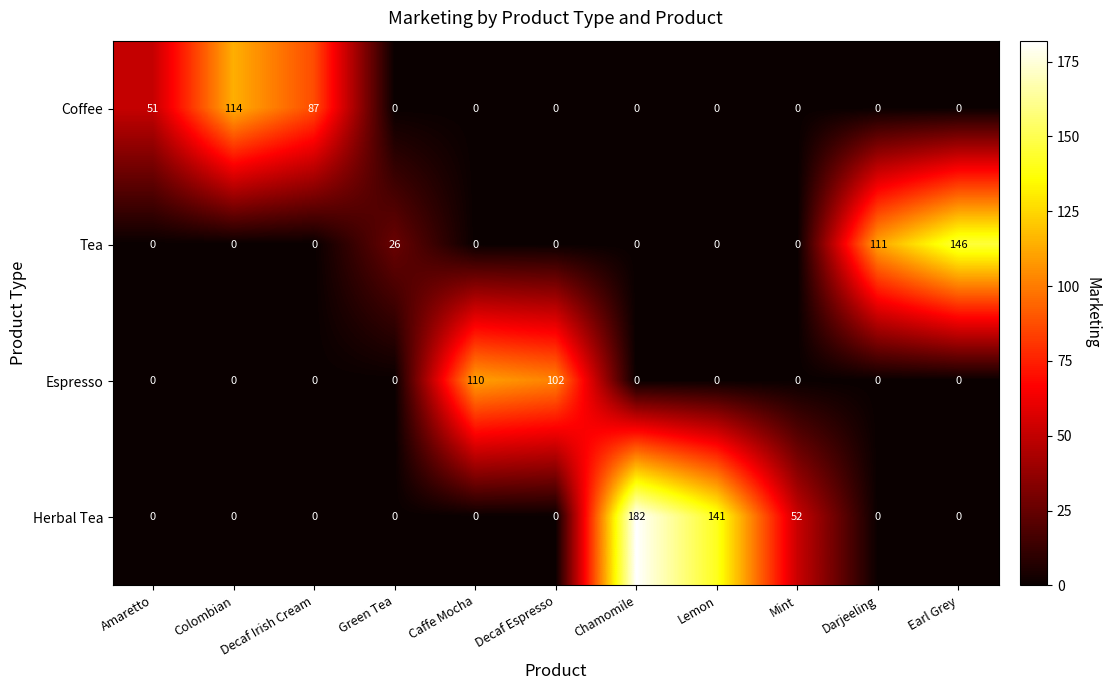

At which category does the chart reach its peak across all series?

Chamomile